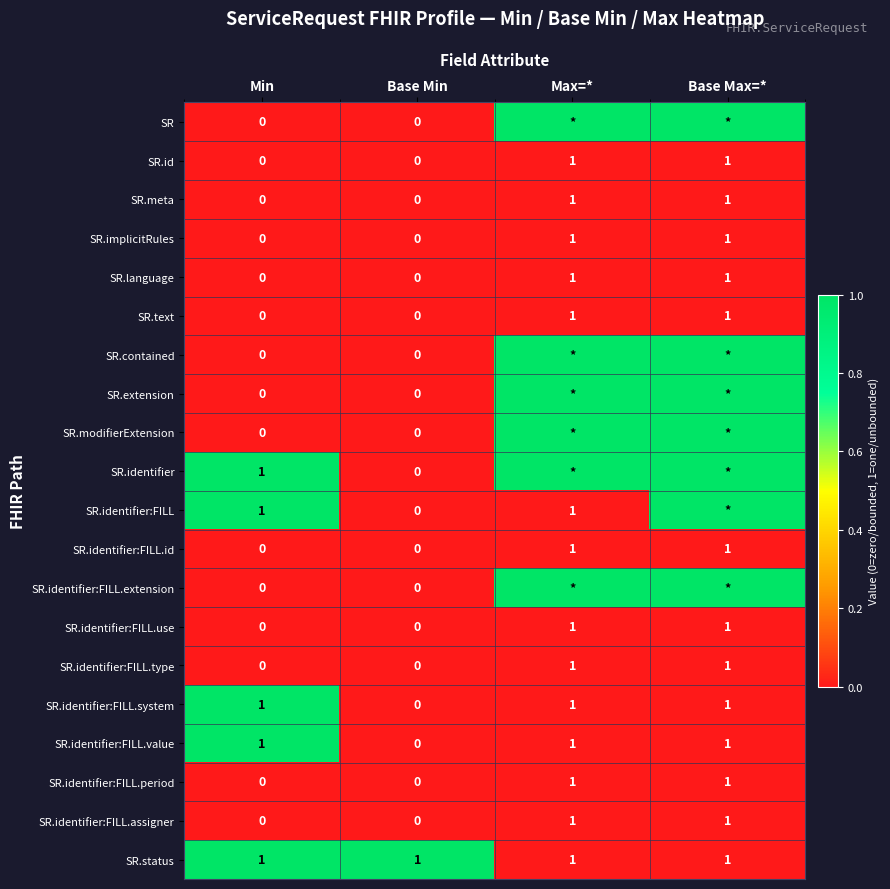

How many values in the SR.id series are below 1?

2